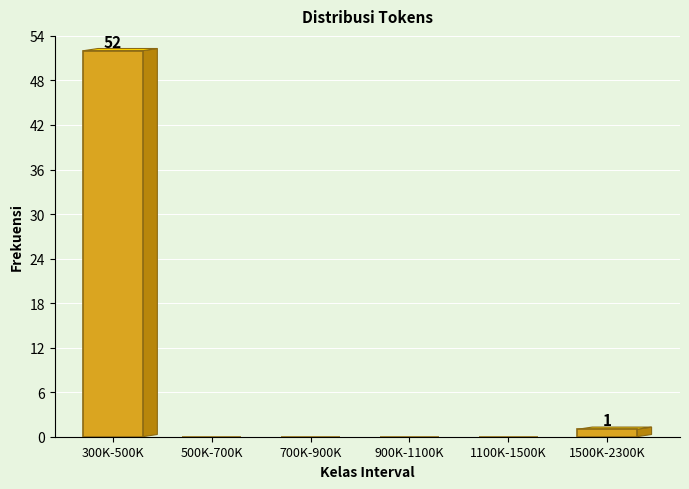

Reading left to right, list all the values displayed in this chart.

300K-500K=52	500K-700K=0	700K-900K=0	900K-1100K=0	1100K-1500K=0	1500K-2300K=1